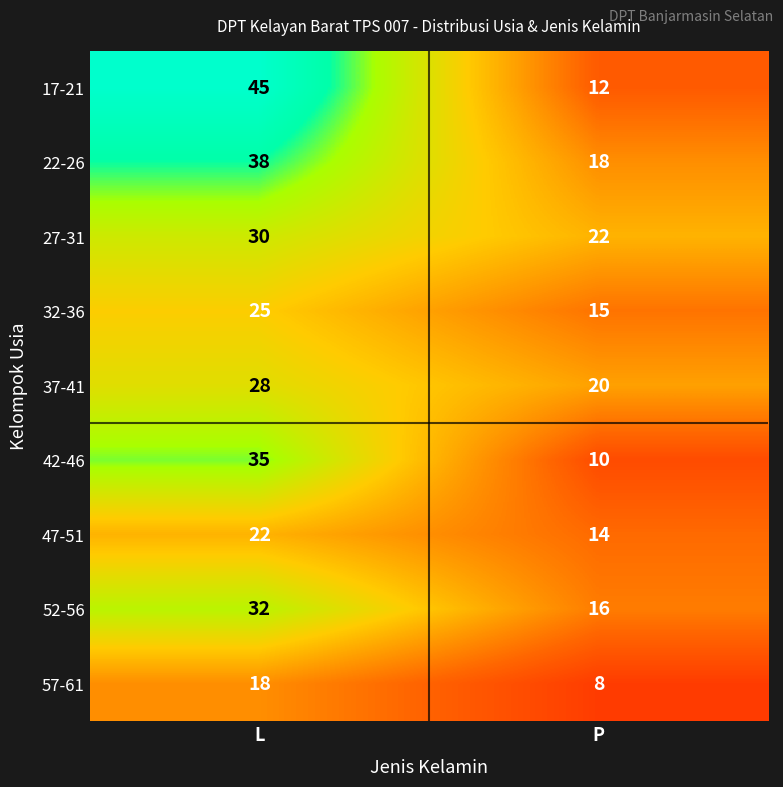

Which series has the largest total across all categories?

17-21